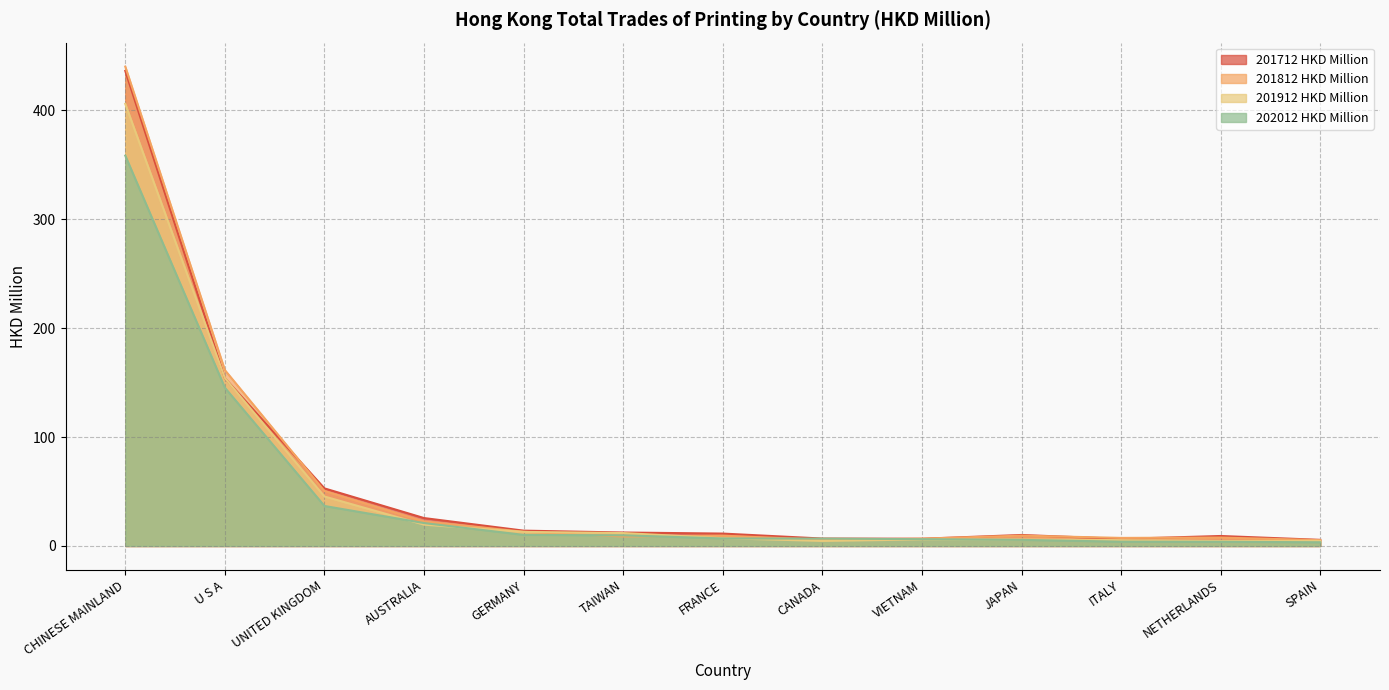

At which category is the sum across all series the highest?

CHINESE MAINLAND